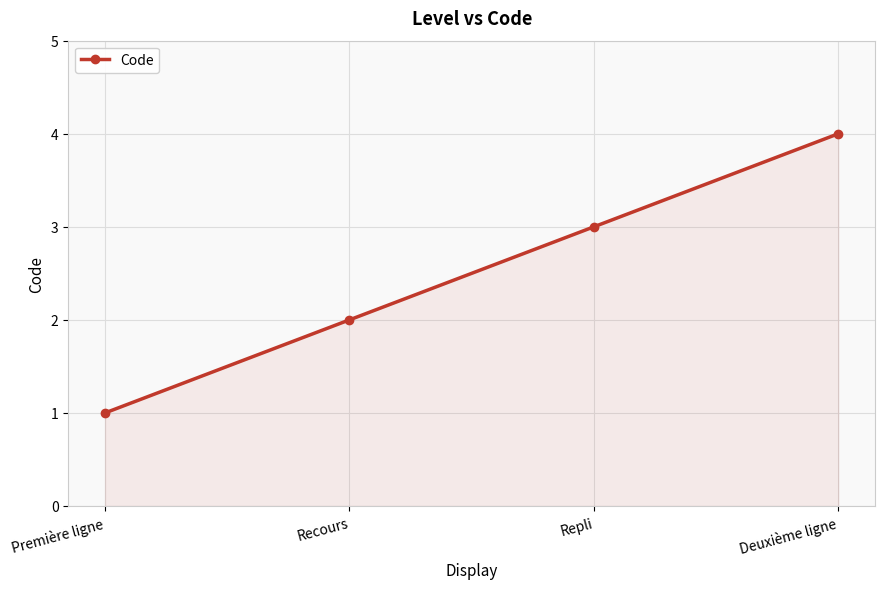

Rank the categories by value from lowest to highest.

Première ligne, Recours, Repli, Deuxième ligne